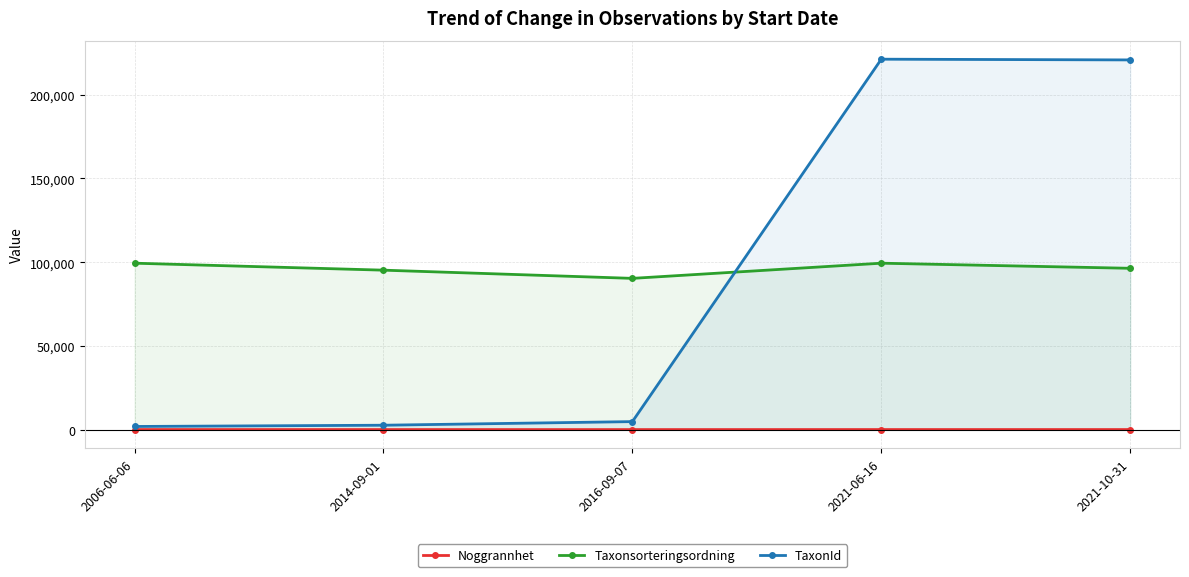

The value of Taxonsorteringsordning at 2021-06-16 is 153775. True or false?

False